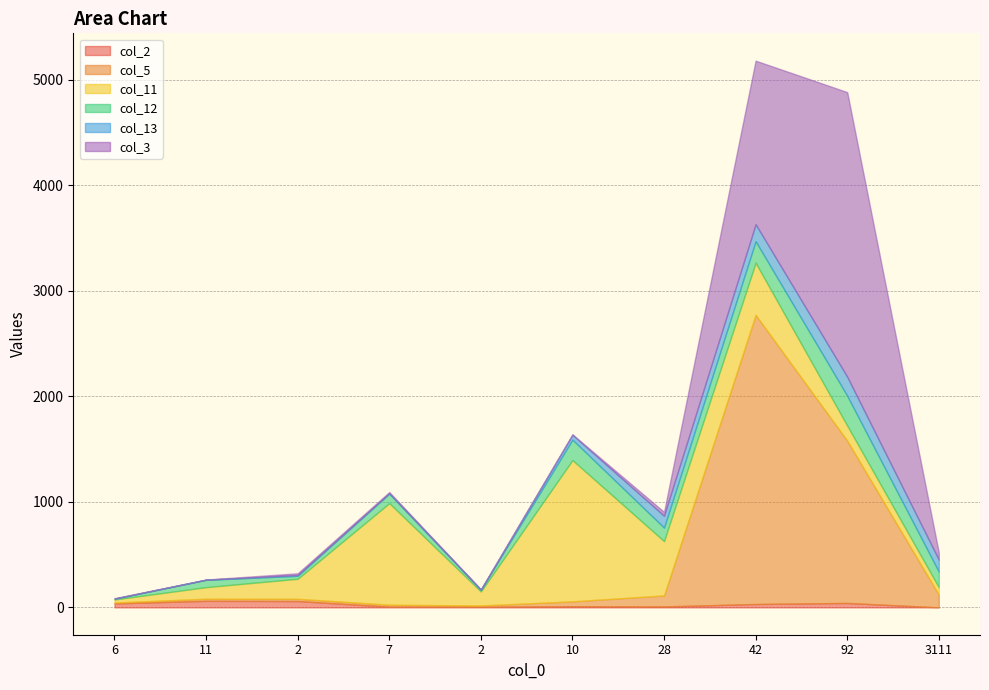

How many categories are shown in the chart?

10